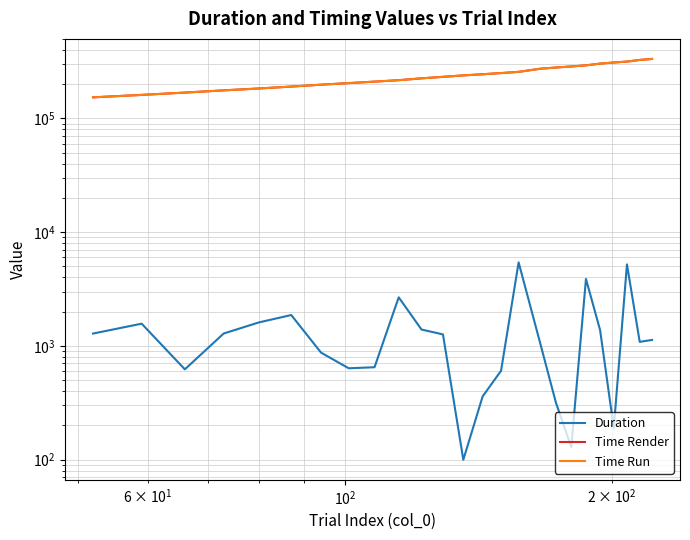

Is it true that Time Render equals 45046.7 at 9?

False